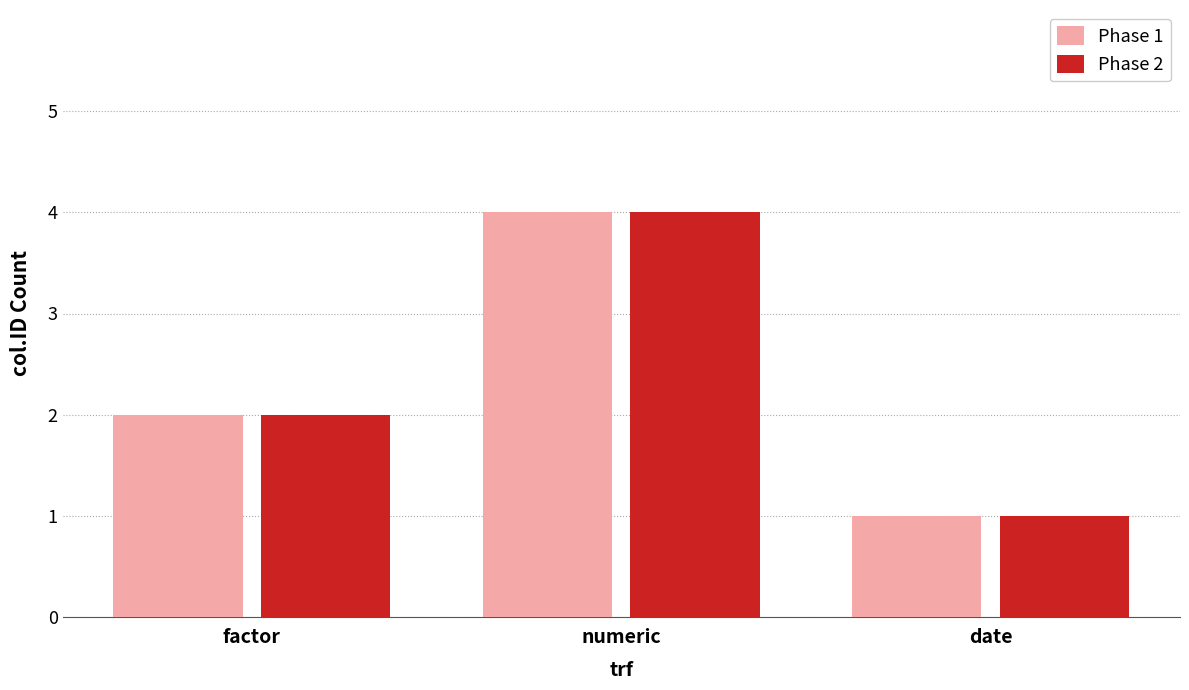

How many values in the Phase 2 series are below 2?

1